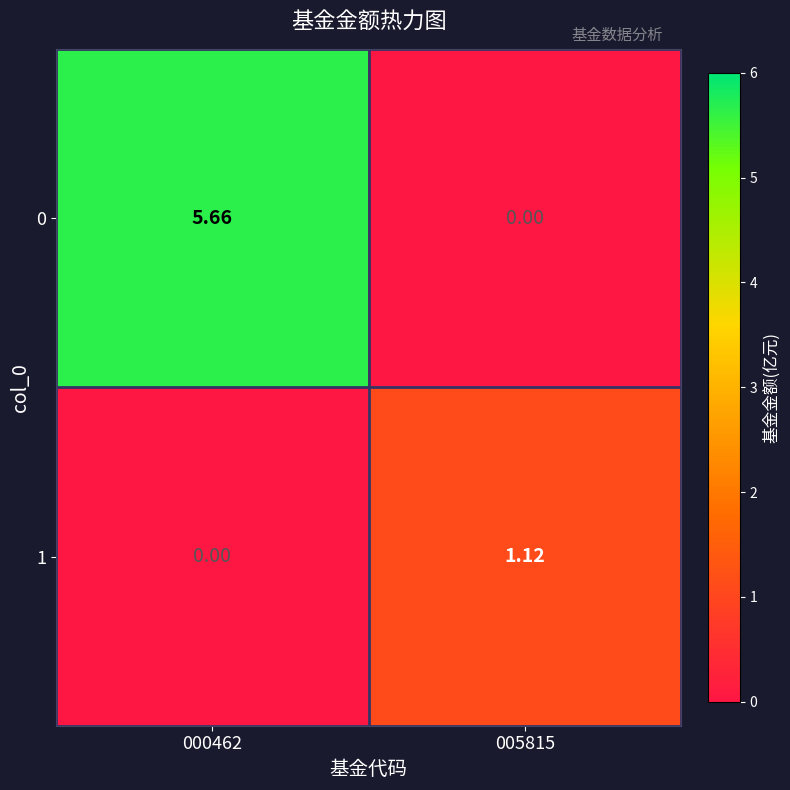

Is the value of 1 at 005815 greater than the value of 0 at 005815?

Yes